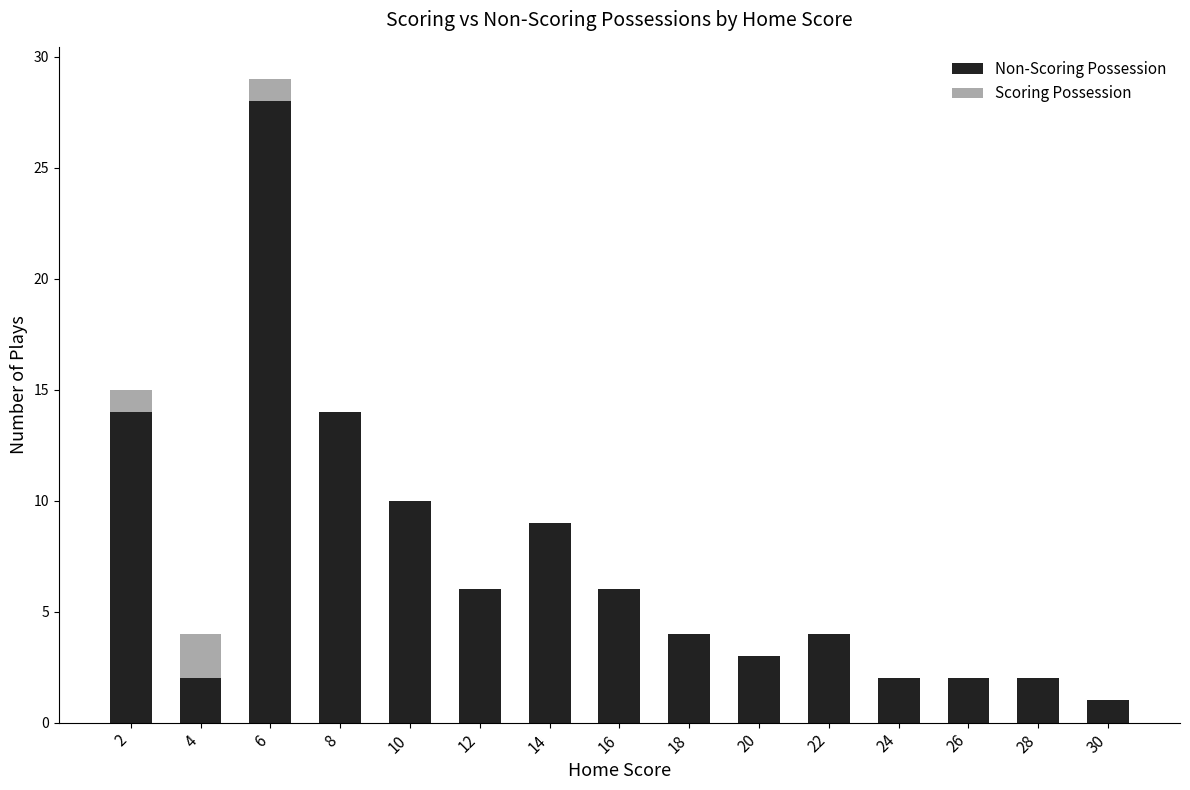

At which category is the sum across all series the highest?

6